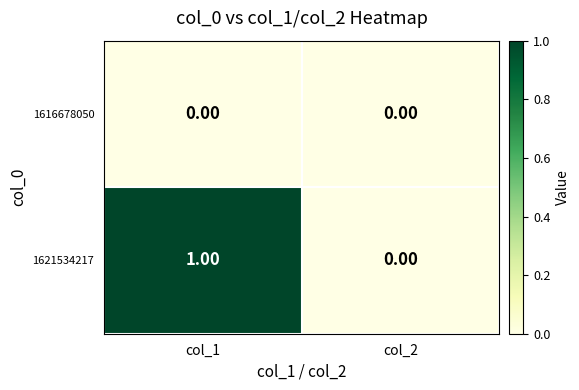

List the series in order of their overall mean, lowest first.

1616678050, 1621534217